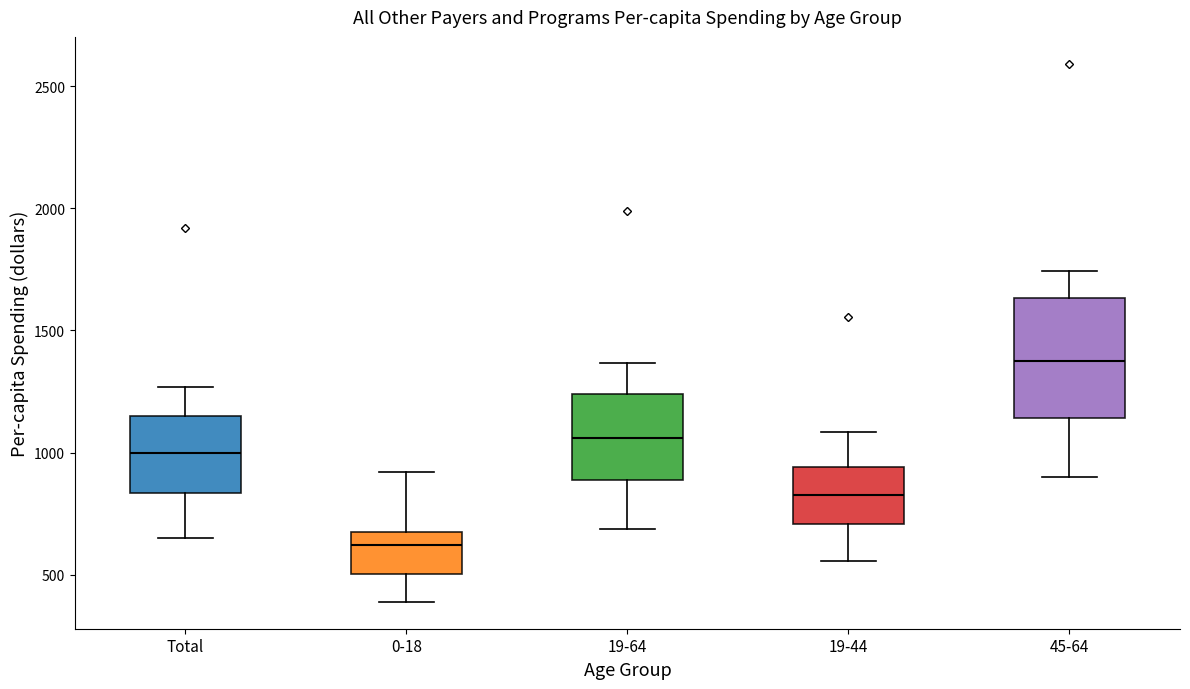

Which box has the highest median line?

45-64